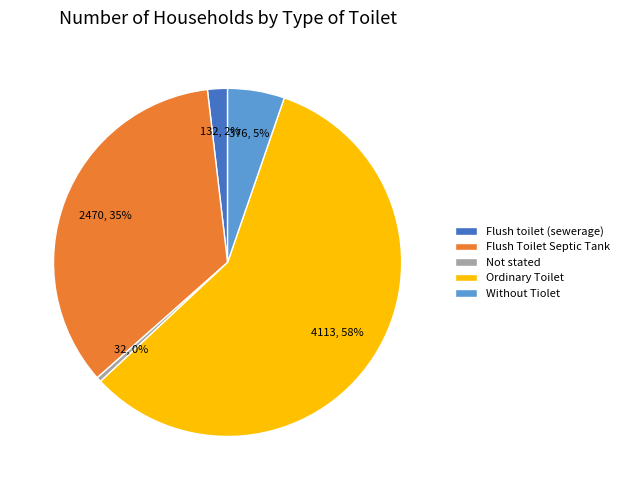

To the nearest percent, what portion does Ordinary Toilet represent?

58%